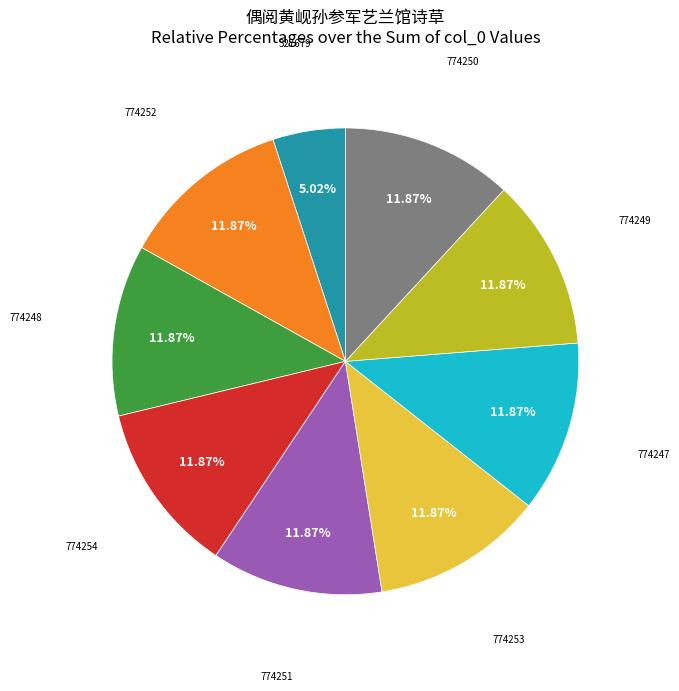

Approximately how many times larger is the value at 774249 compared to 774250?

1.0